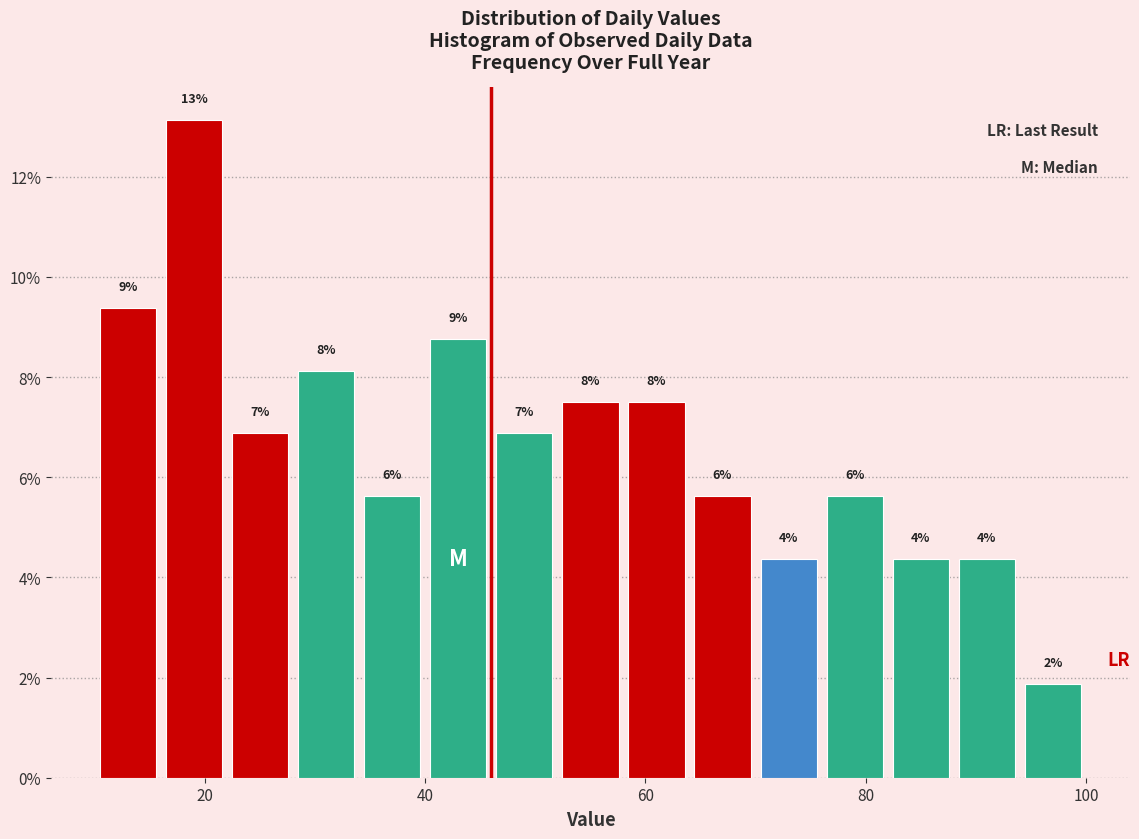

Read against the x-axis, roughly where is the centre of the tallest bar?

20